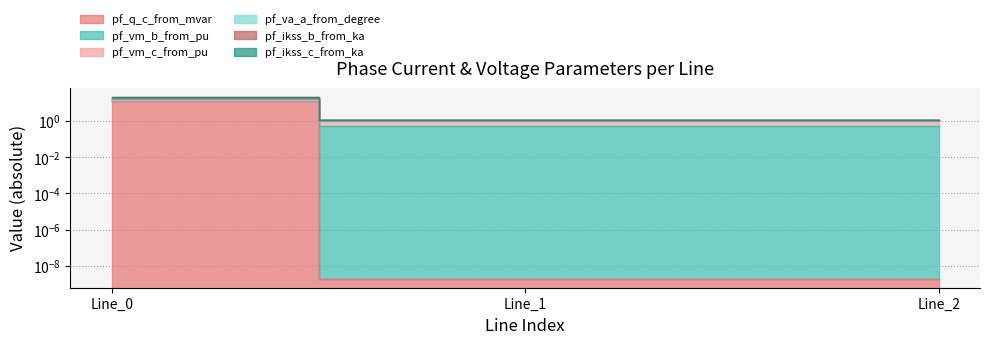

Between Line_1 and Line_2, which is larger?

Line_2